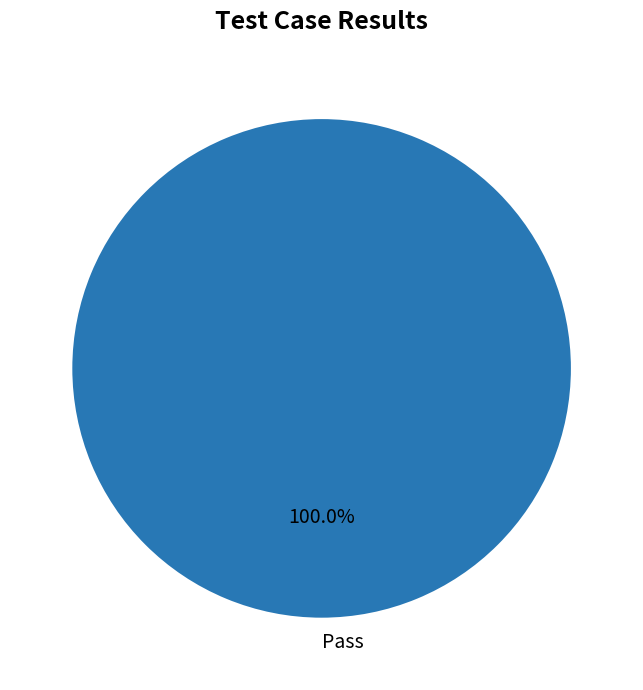

How many slices are in this pie chart?

1